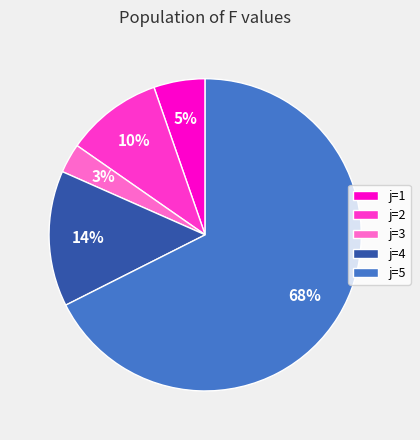

To the nearest percent, what percentage of the pie is j=1?

5%